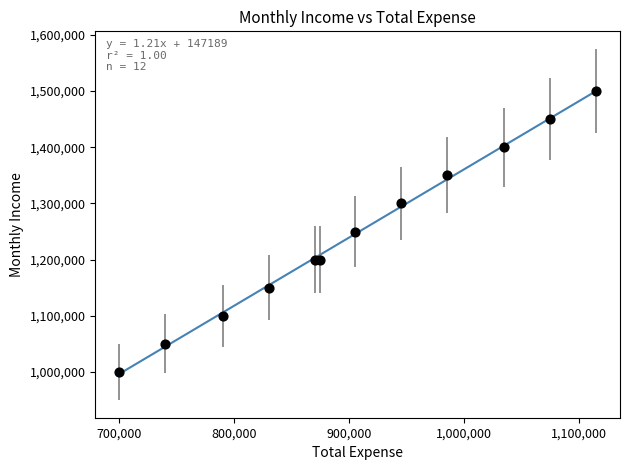

What is the range of X values (max minus min)?

415000